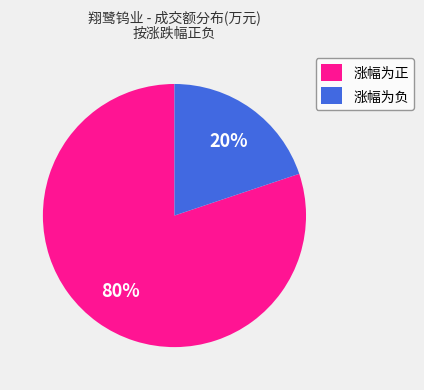

To the nearest percent, what is the average slice percentage?

50%